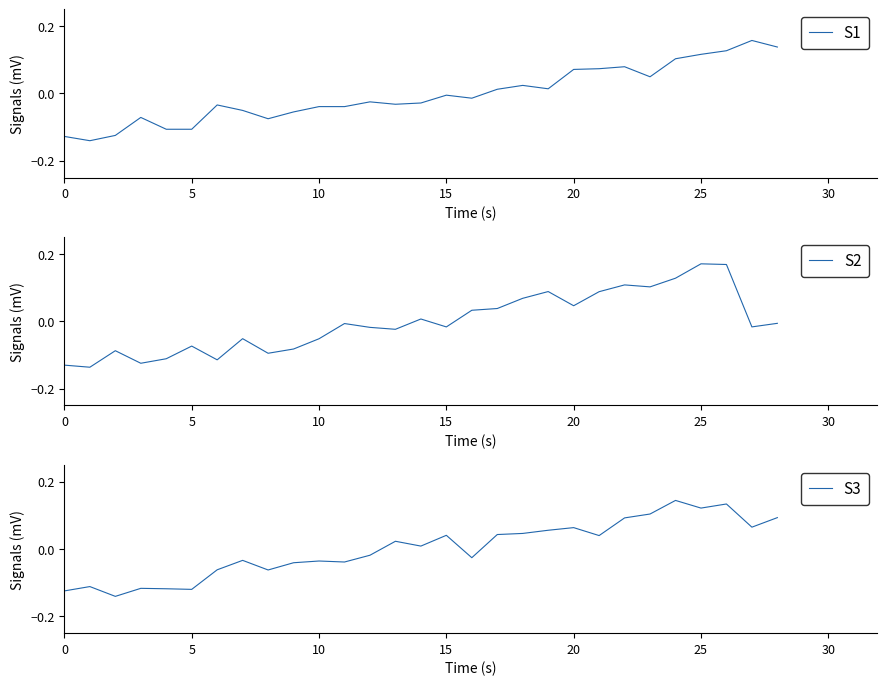

True or false: S3 has a value of 0.0 at 27.

False